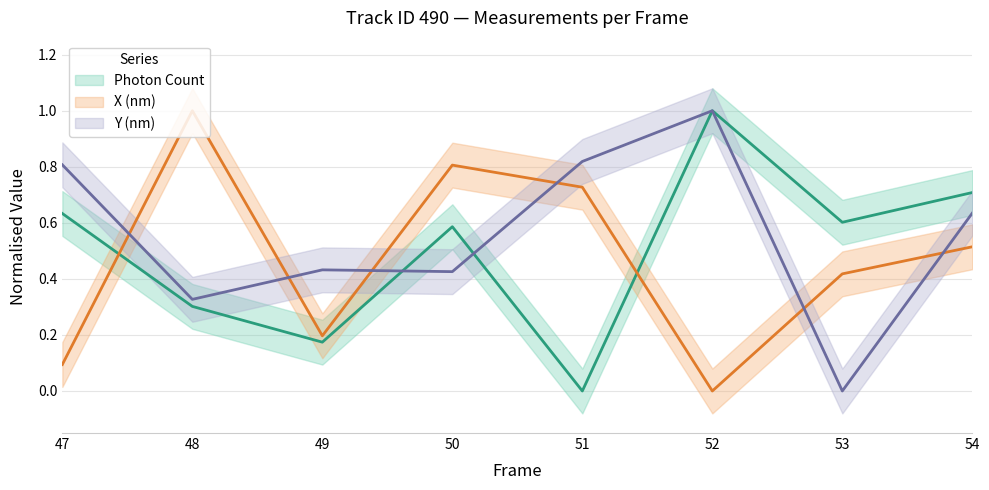

True or false: Photon Count has more than 0 interior local peaks.

True